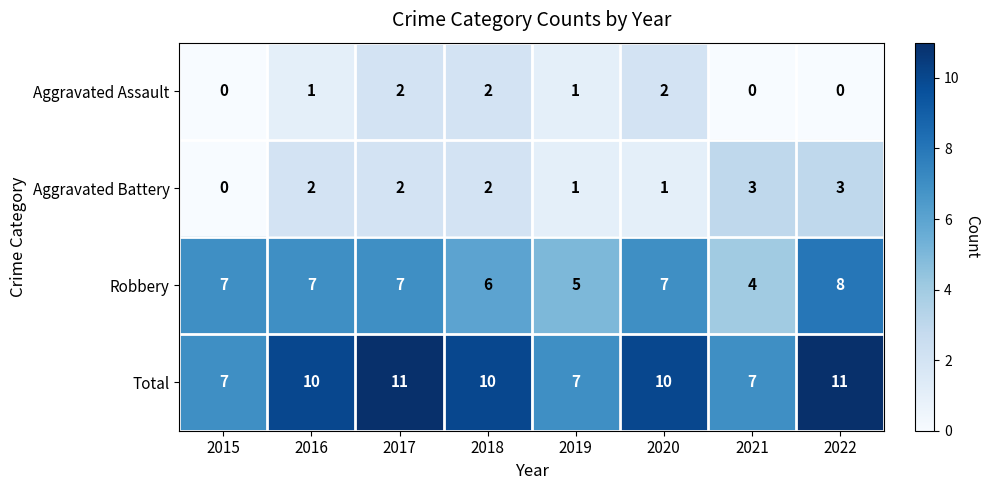

What is the approximate value of Total at 2022?

11